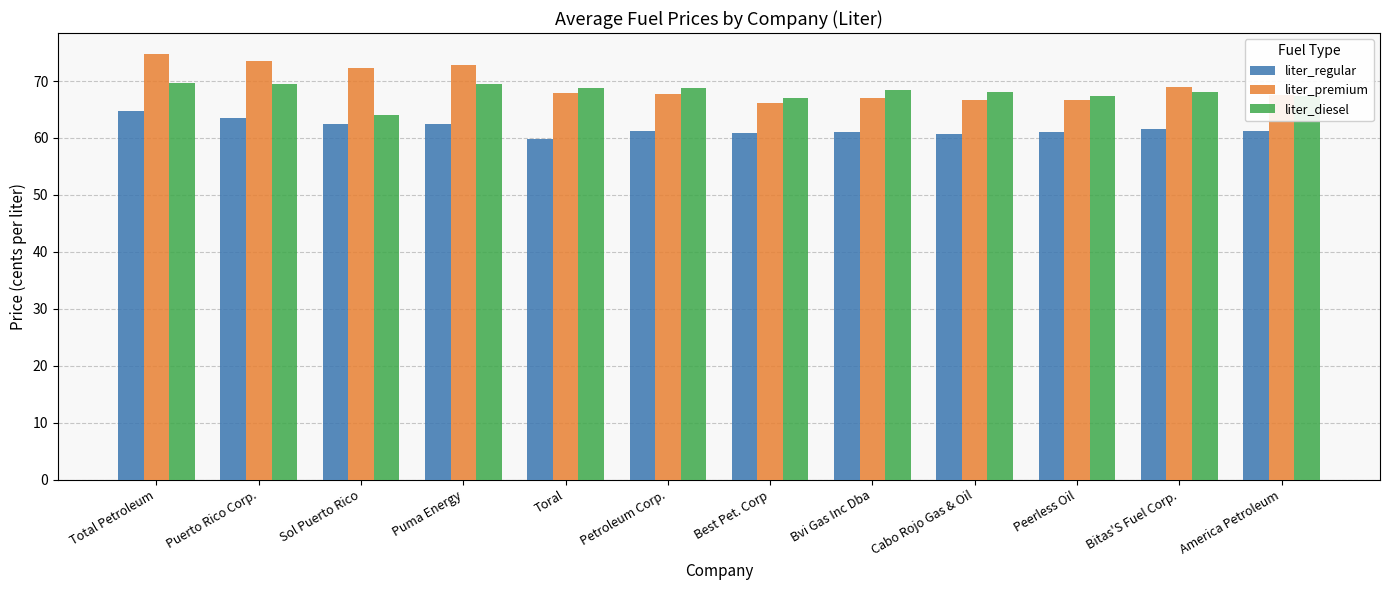

List the series in order of their peak value, lowest first.

liter_regular, liter_diesel, liter_premium